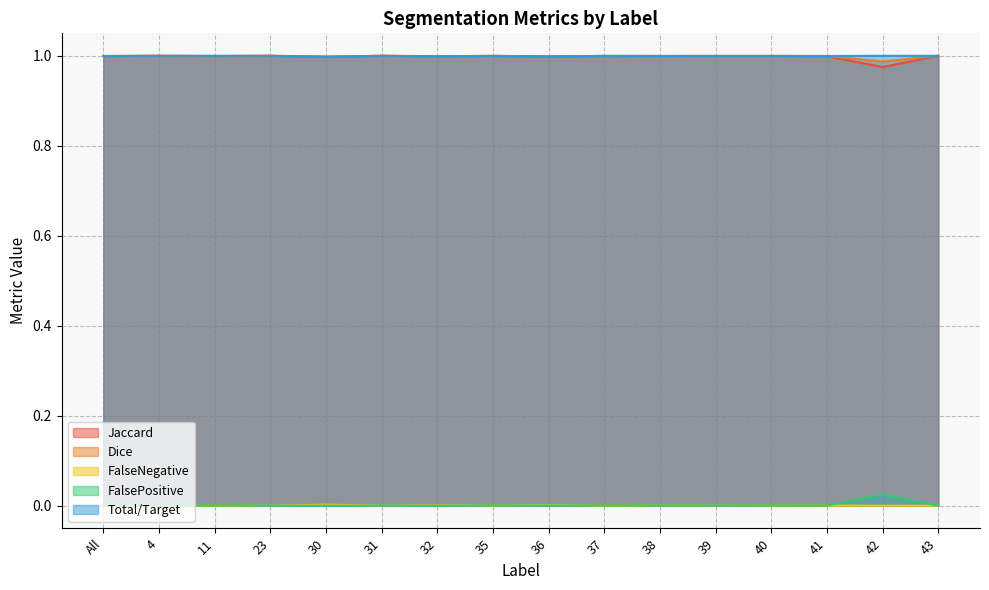

What is the sum of the Total/Target values at 37 and 36?

2.0